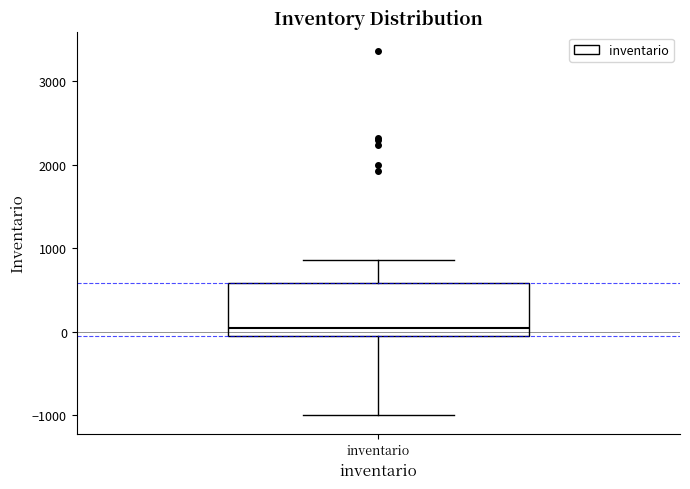

Read this box plot against the y-axis: the position of the median line, the range covered by the box, and the ends of both whiskers. The values are not printed on the chart, so give them approximately, as read against the axis.

median 0, box -100 to 600, whiskers -1000 to 900